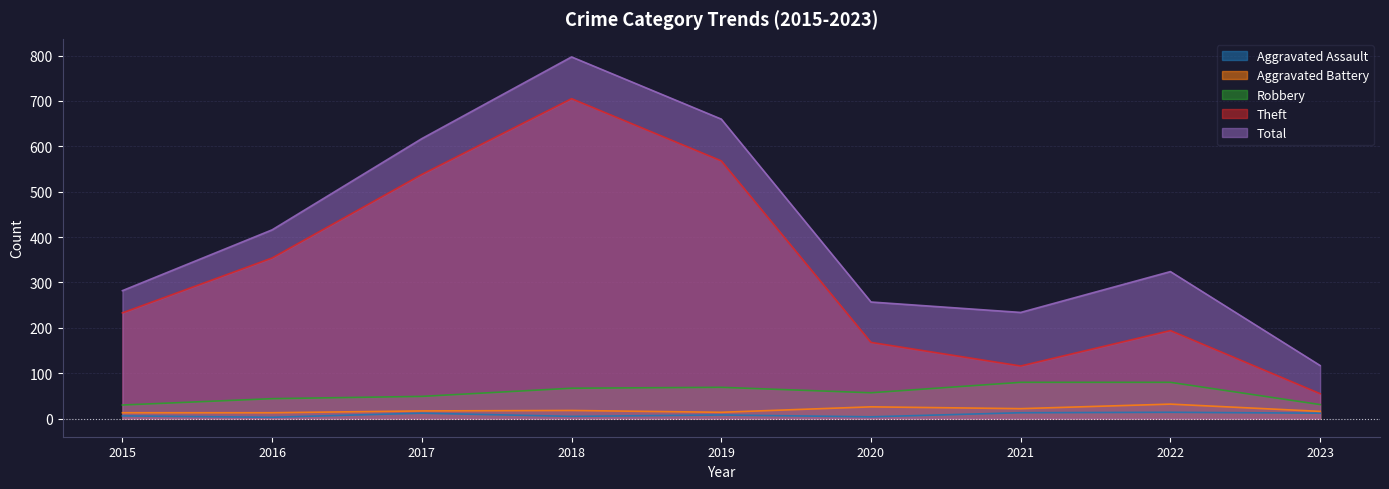

What is the spread (max minus min) of values at 2015?

276